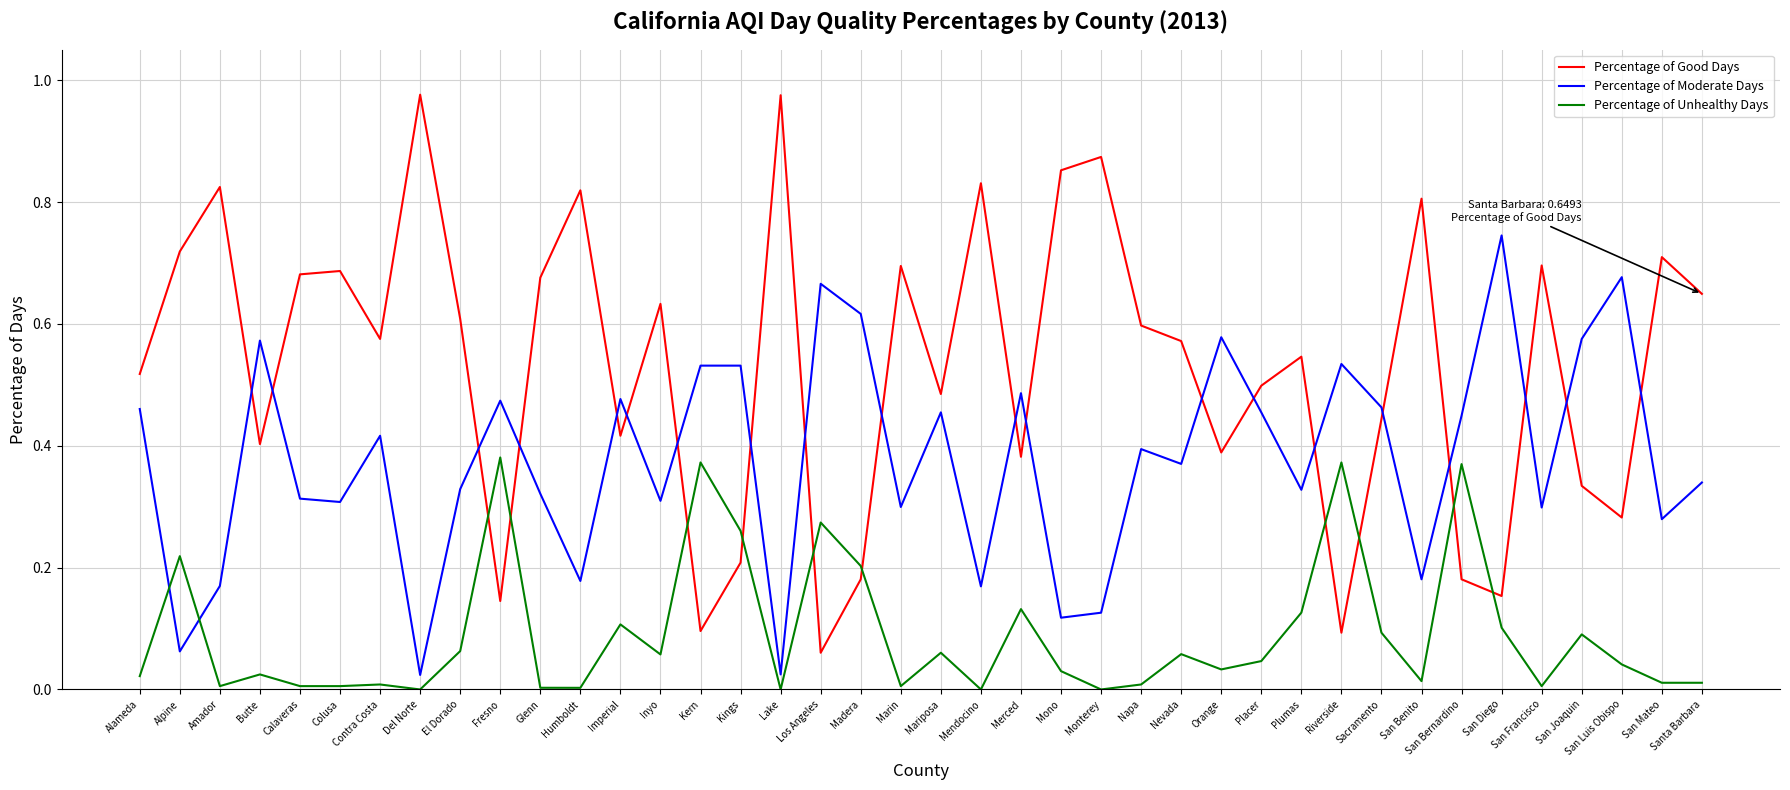

Rank the series by their maximum value, from highest to lowest.

Percentage of Good Days, Percentage of Moderate Days, Percentage of Unhealthy Days